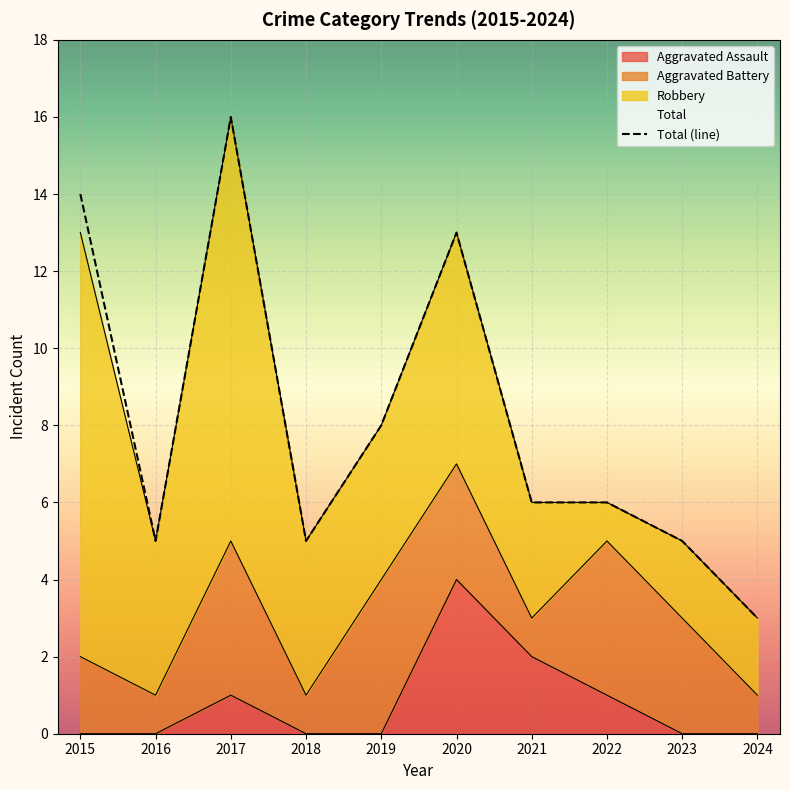

How many interior local peaks (higher than both neighbors) does the data have?

2